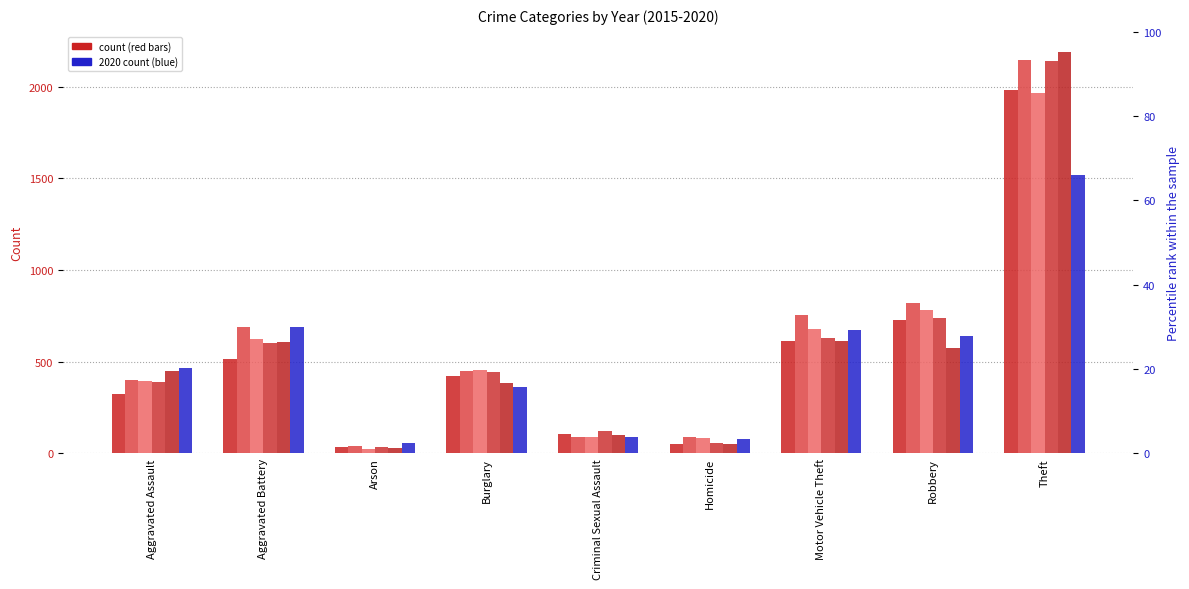

Which category has the lowest value across all series?

Arson